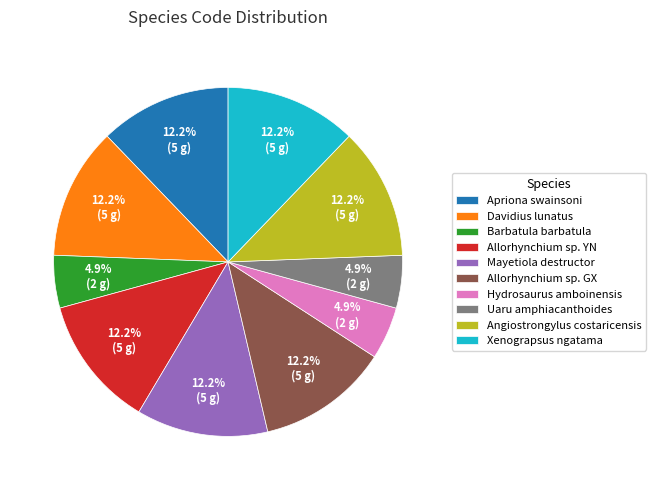

How many slices are in this pie chart?

10